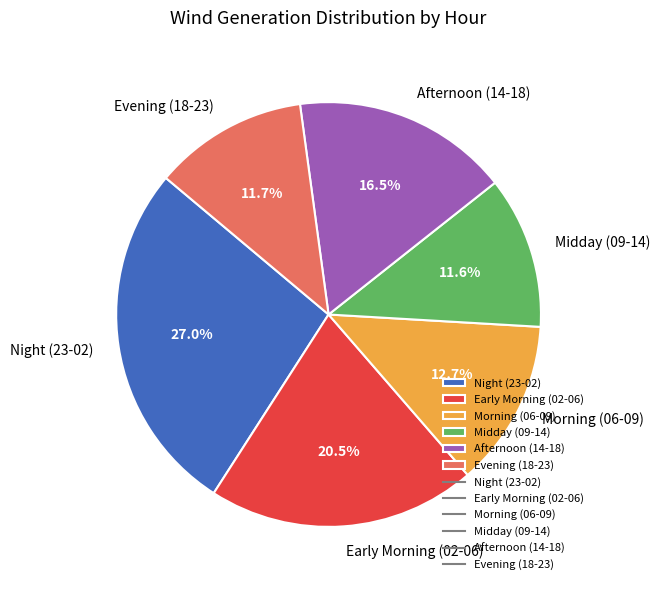

How many slices are in this pie chart?

6